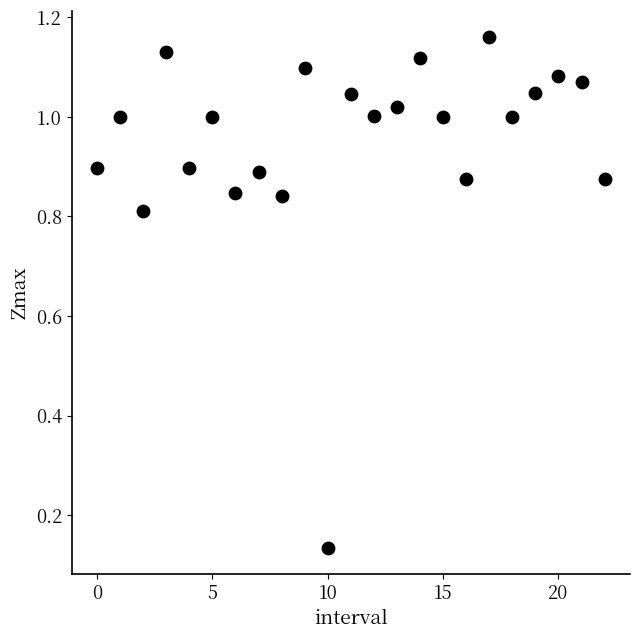

Count the number of points in this scatter plot.

23